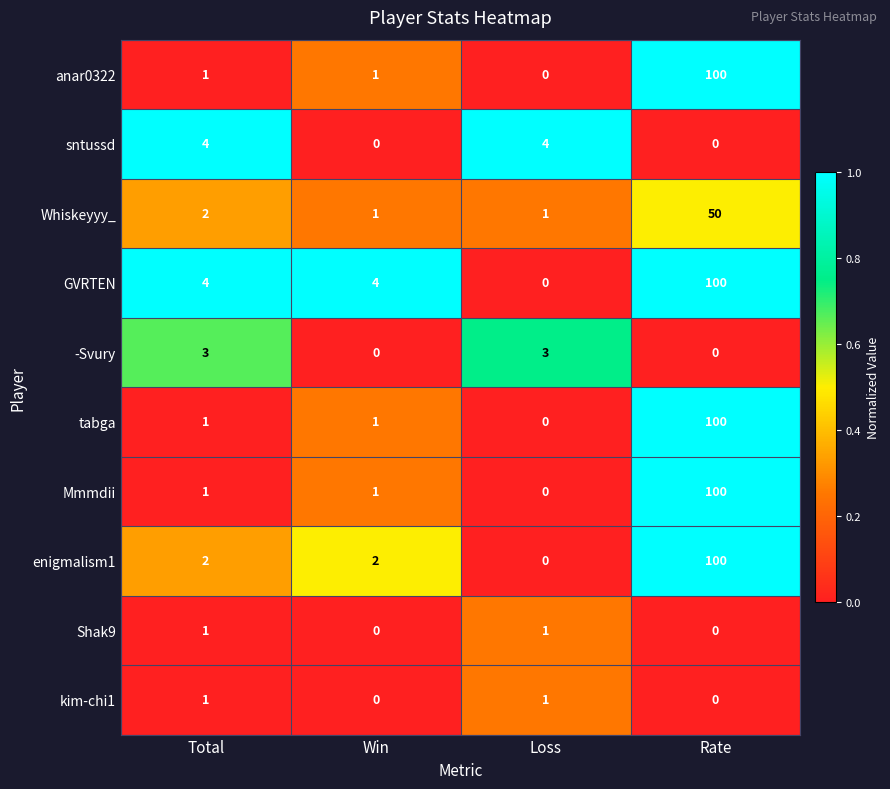

Count the -Svury values in the range 0 to 3.

4